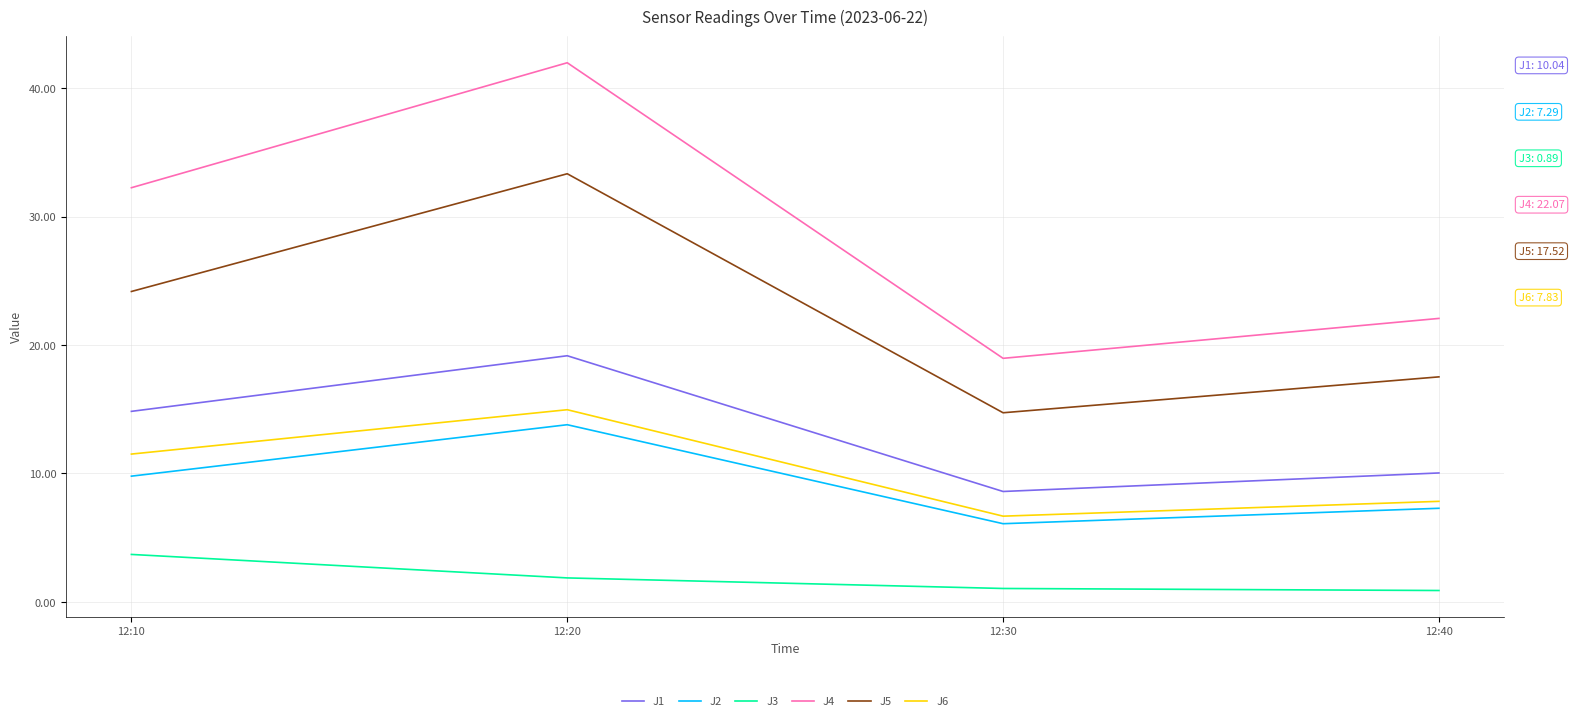

What is the difference between the J2 values at 12:20 and 12:30?

7.7